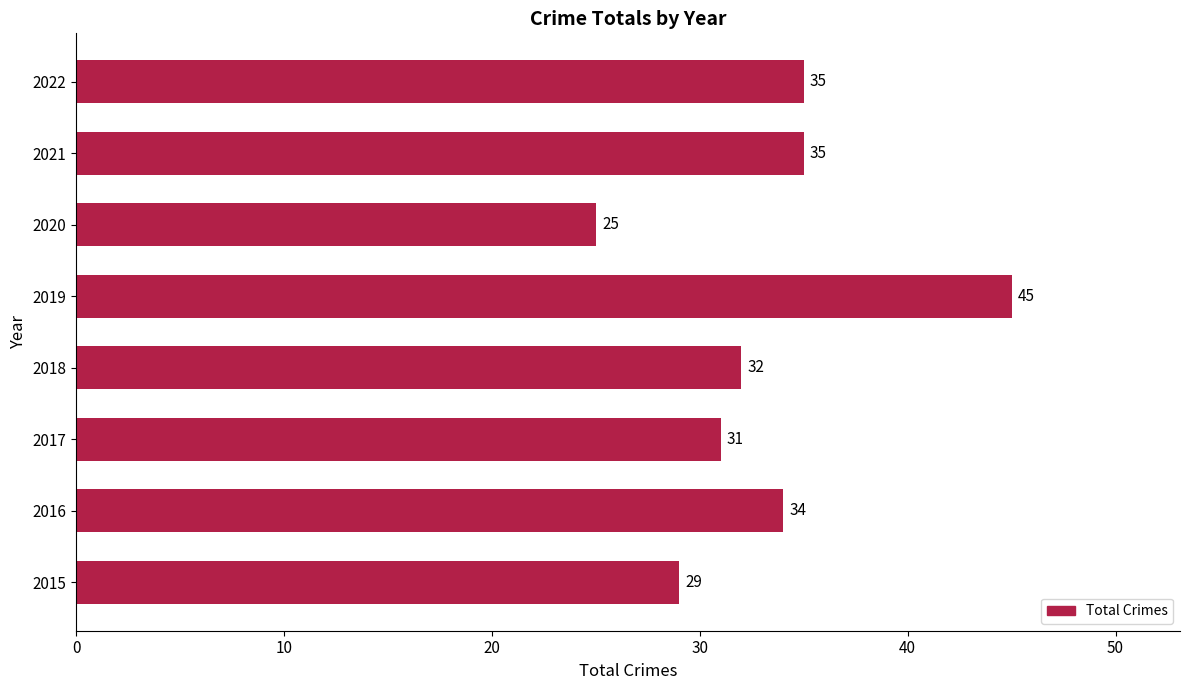

The chart shows a value of 54 at 2017. True or false?

False